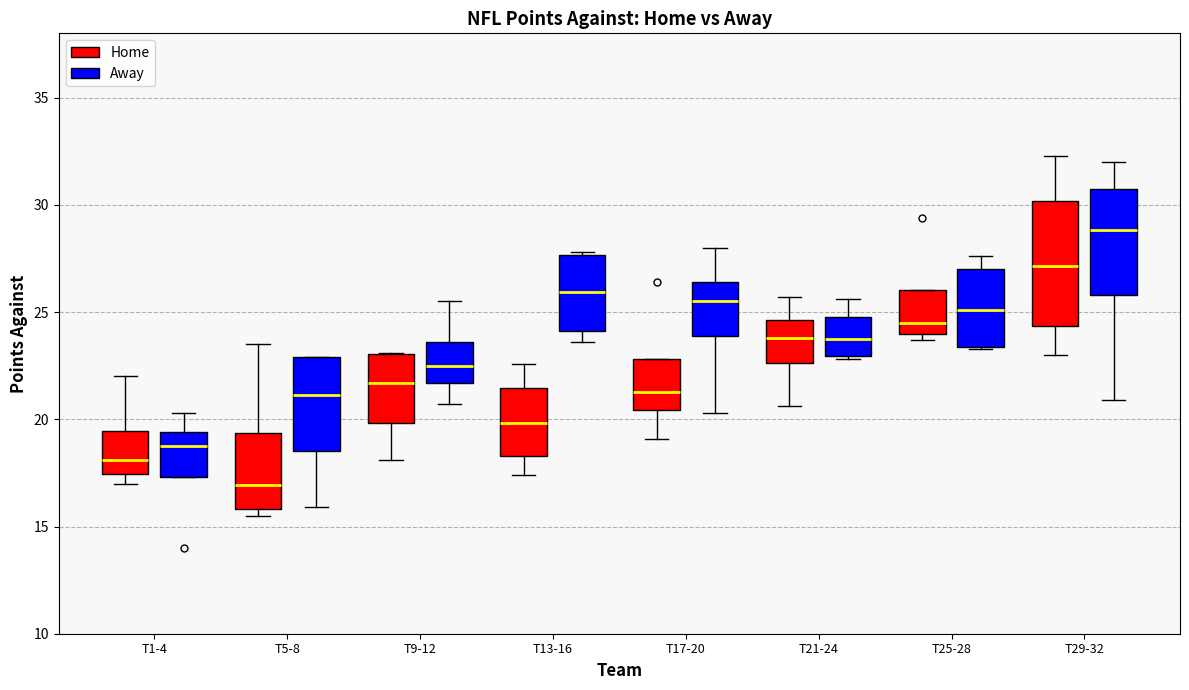

Where is the upper edge of the box for T29-32 (Home) on the y-axis? The values are not printed on the chart, so give them approximately, as read against the axis.

30.0